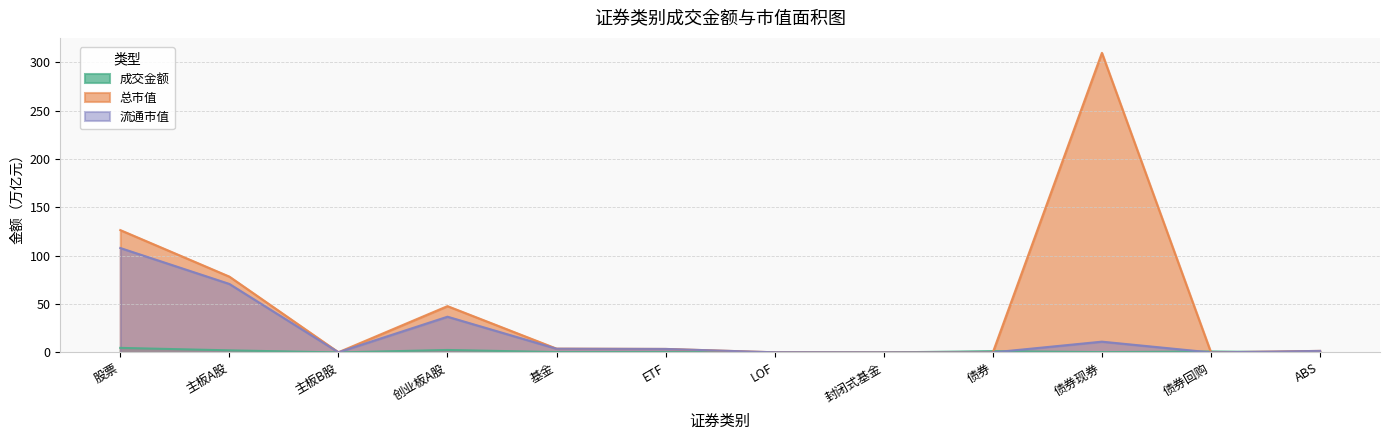

True or false: 成交金额 has more than 2 points higher than both neighbors.

True